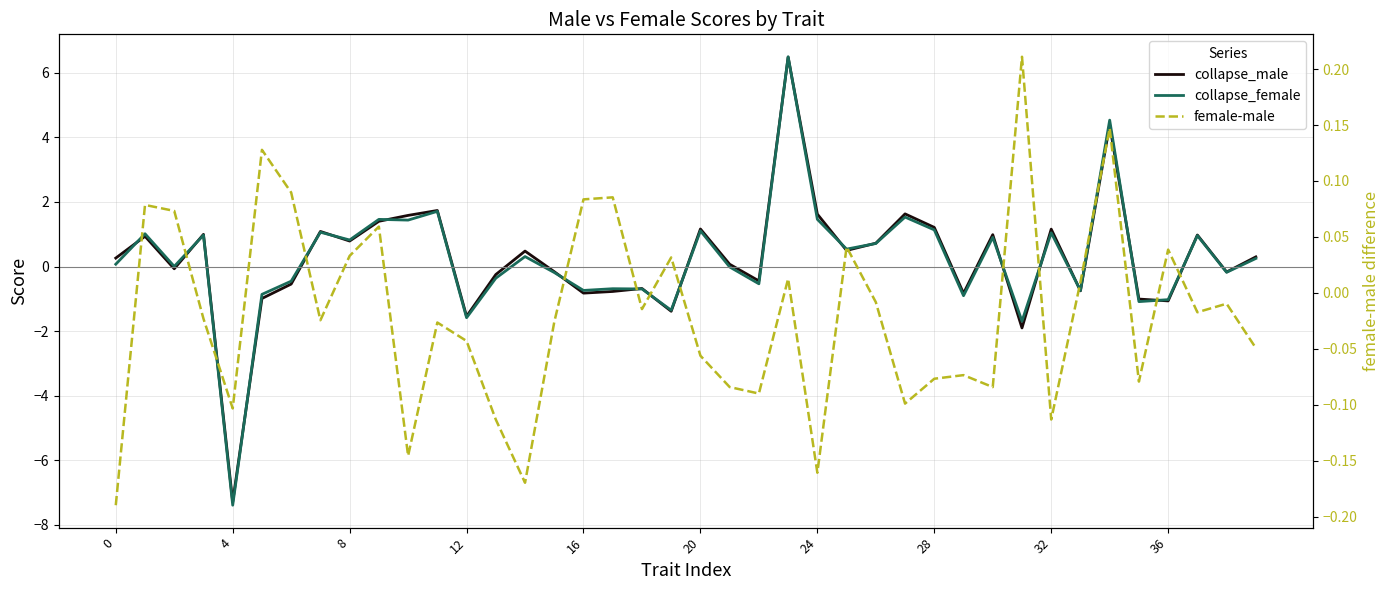

What are all the series names shown in the legend?

collapse_male, collapse_female, female-male